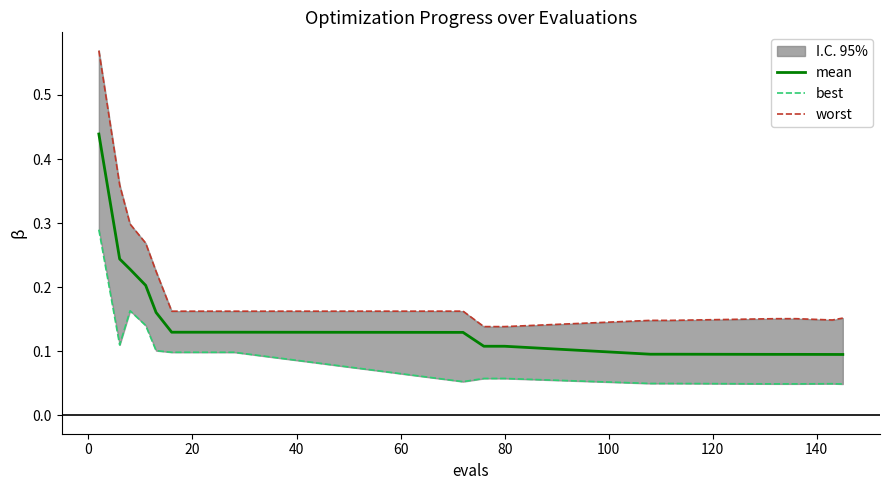

The value of mean at 20 is 0.2. True or false?

False